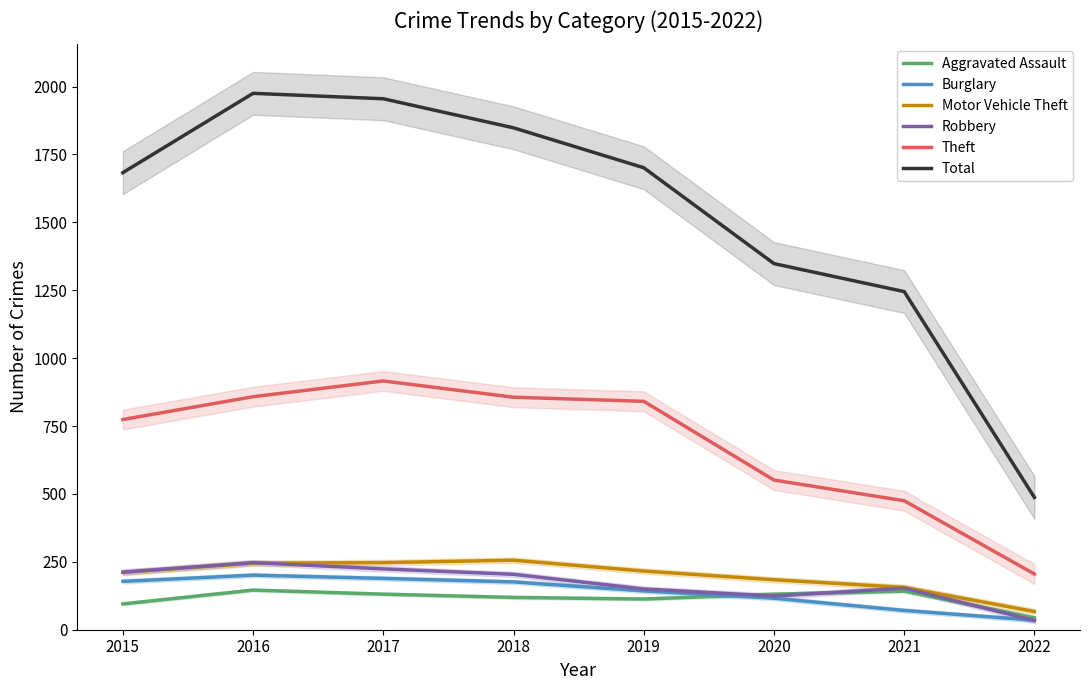

List the labels in order of Motor Vehicle Theft value, smallest first.

2022, 2021, 2020, 2015, 2019, 2016, 2017, 2018